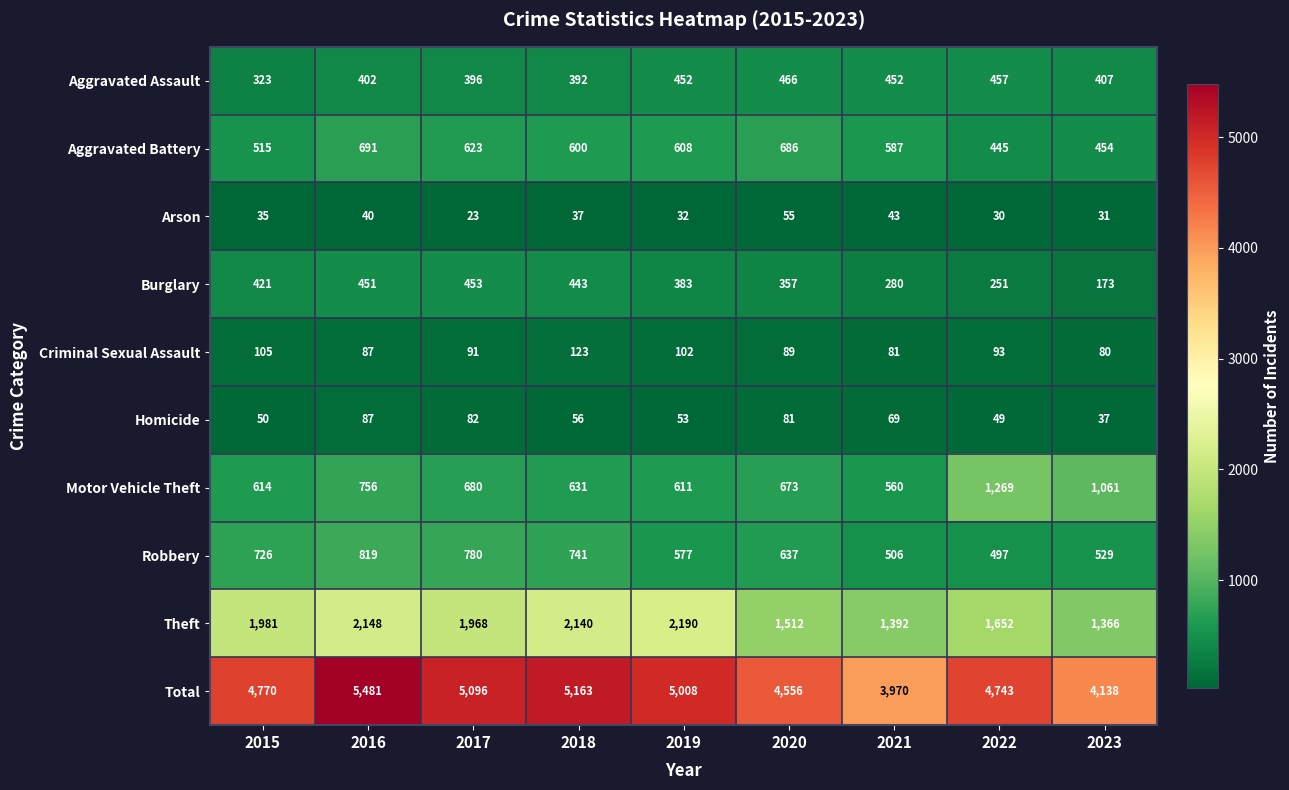

Which series has the largest range (max minus min)?

Total